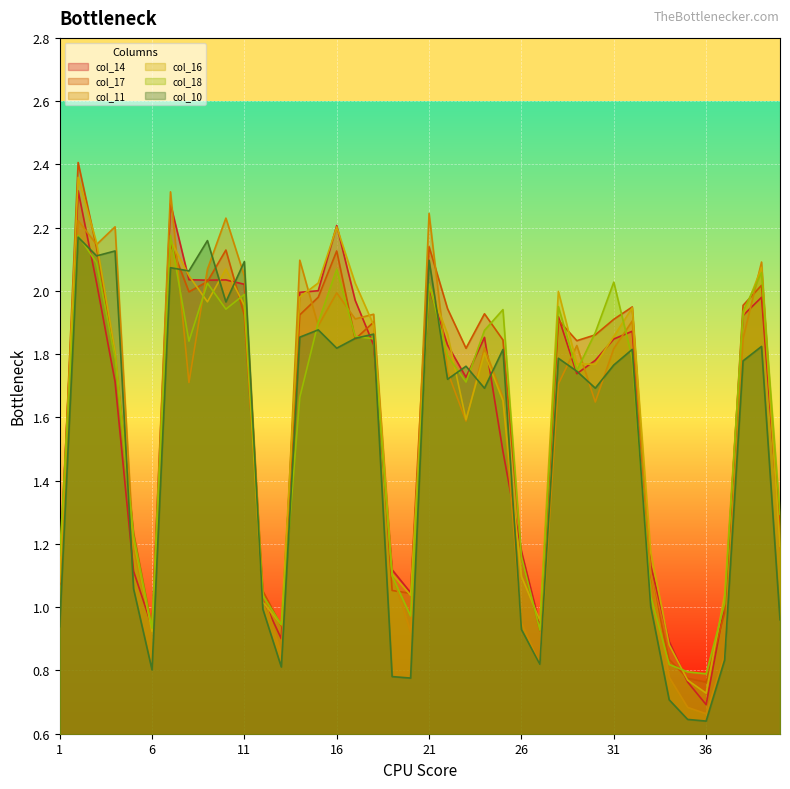

Is it true that col_18 equals 1.1 at 19?

True